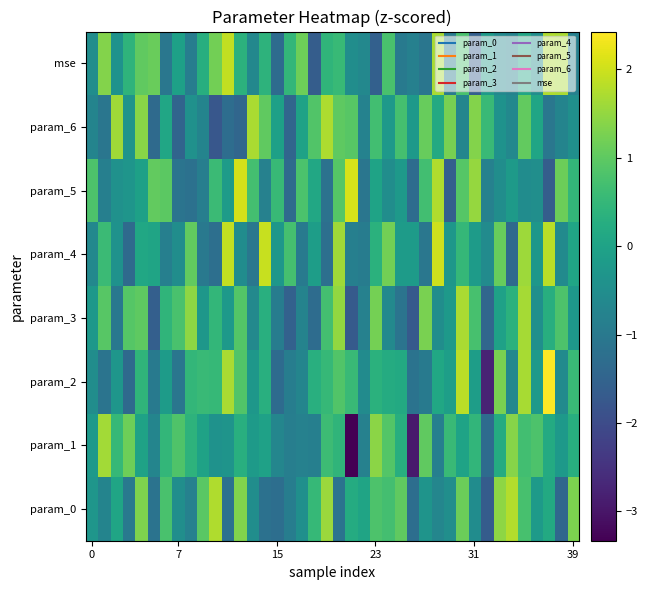

At which category is the sum across all series the highest?

35